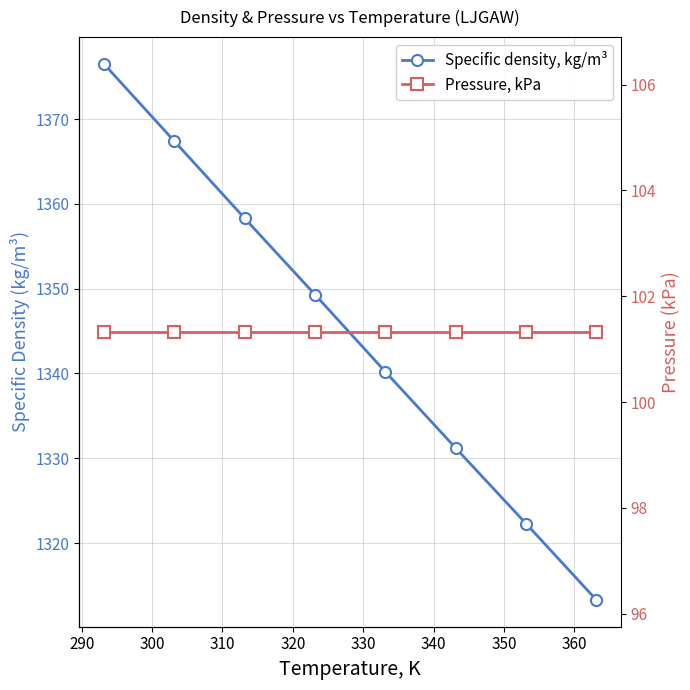

What is the sum of all Specific density, kg/m³ values?

10758.5